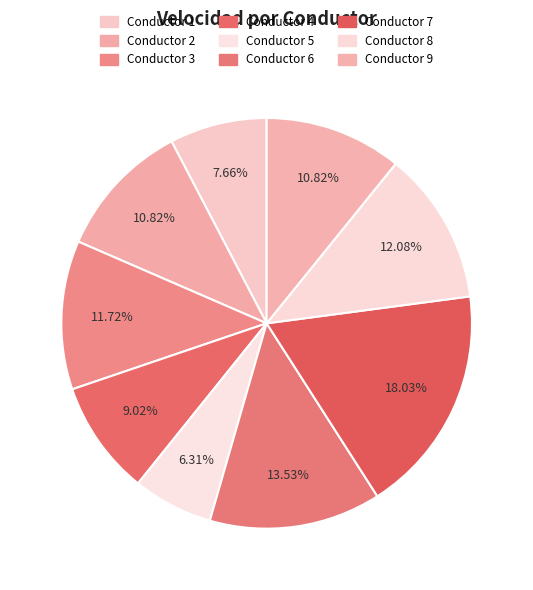

Combined, do Conductor 2 and Conductor 4 account for over 50%?

No